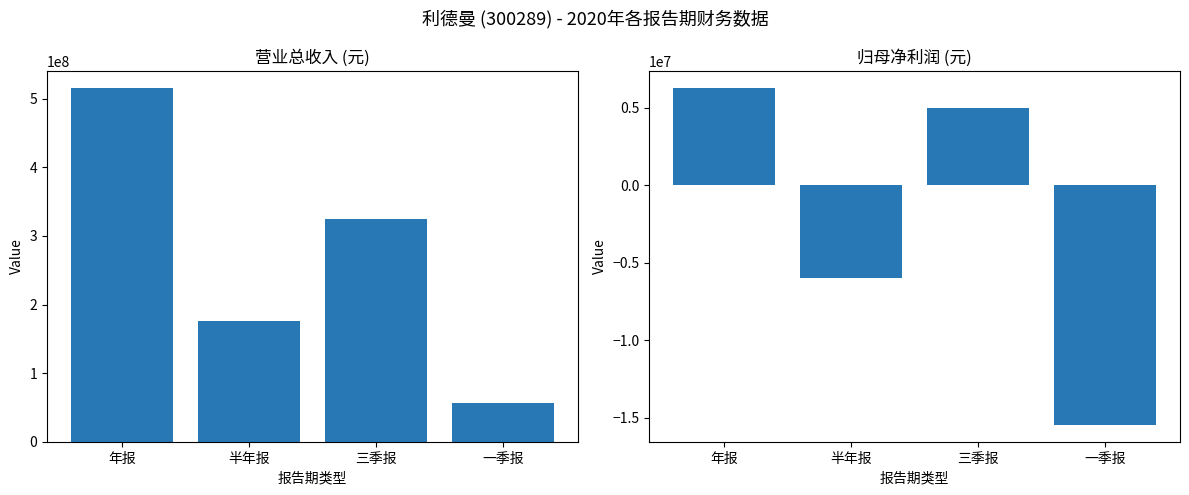

Reading left to right, what are all the values shown in this chart?

TOTAL_OPERATE_INCOME: 年报=515143483.5	半年报=176133492.1	三季报=324788378.4	一季报=55831860.2
PARENT_NETPROFIT: 年报=6309184.3	半年报=-5957646.3	三季报=4997941.8	一季报=-15472904.9